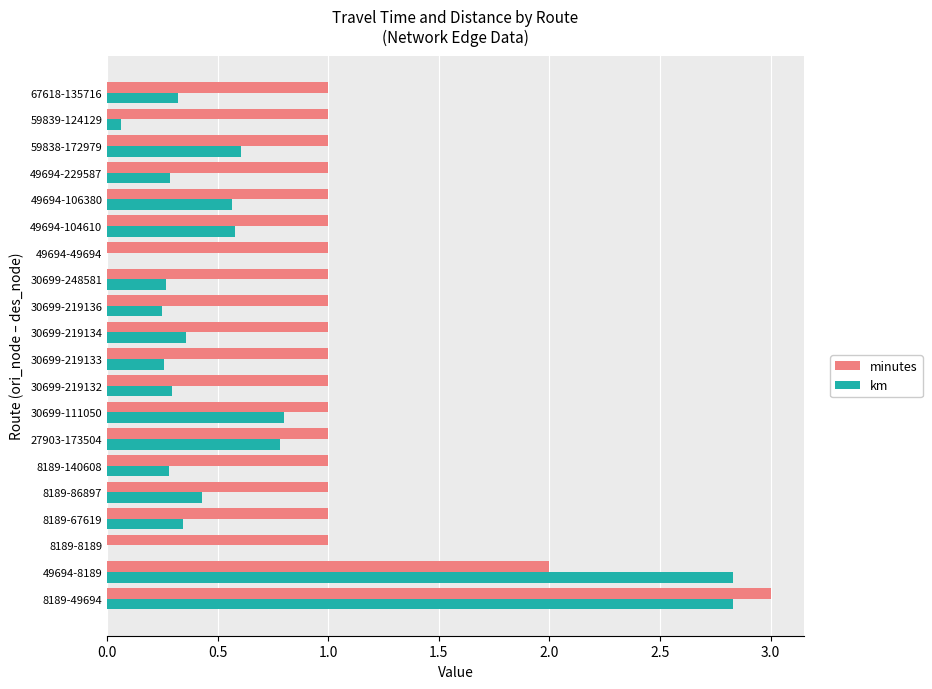

What is the sum of the minutes values at 8189-86897 and 49694-104610?

2.0